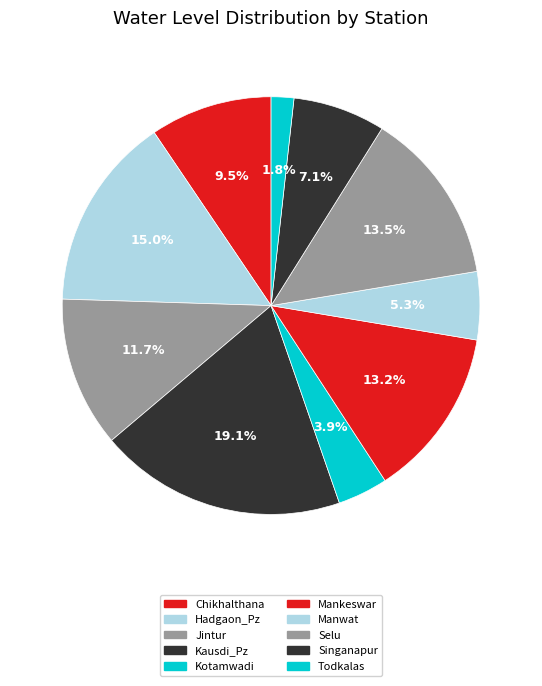

Approximately how many times larger is the value at Manwat compared to Mankeswar?

0.4